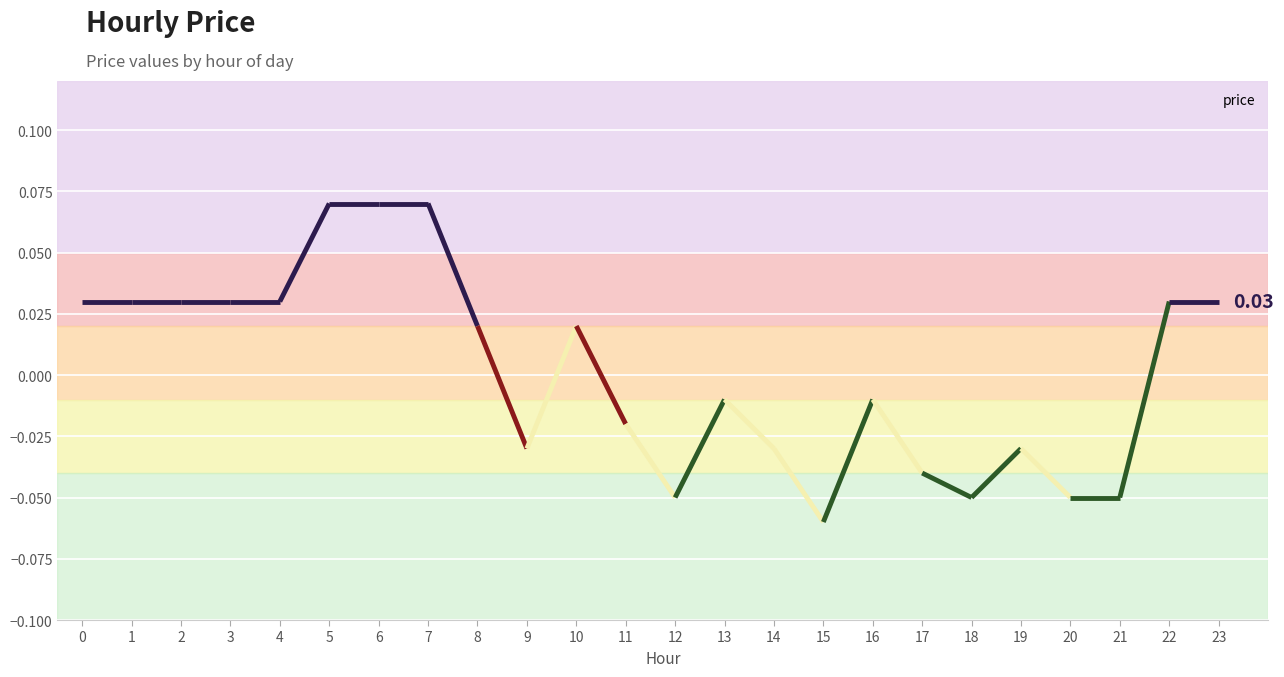

How many lines are shown in the chart?

1